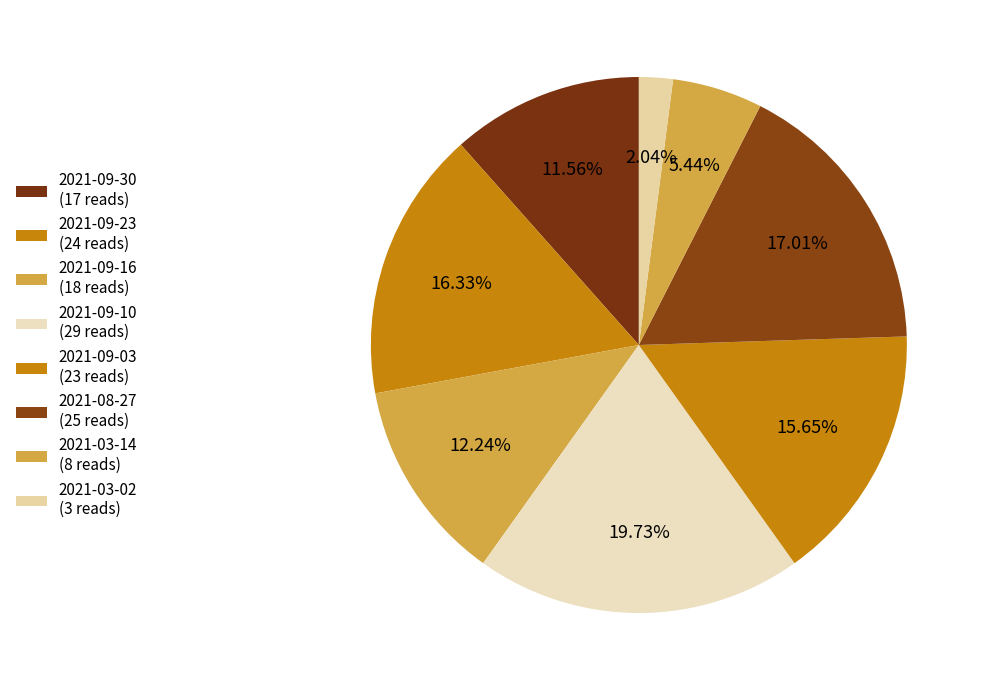

Count the number of slices in the pie.

8